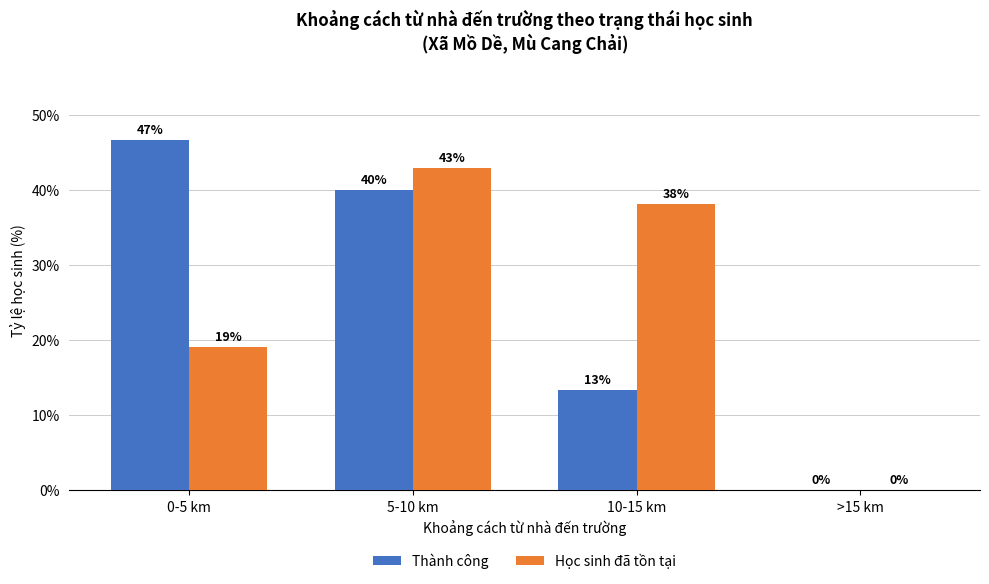

Between 5-10 km and >15 km, which series saw the biggest shift?

Học sinh đã tồn tại